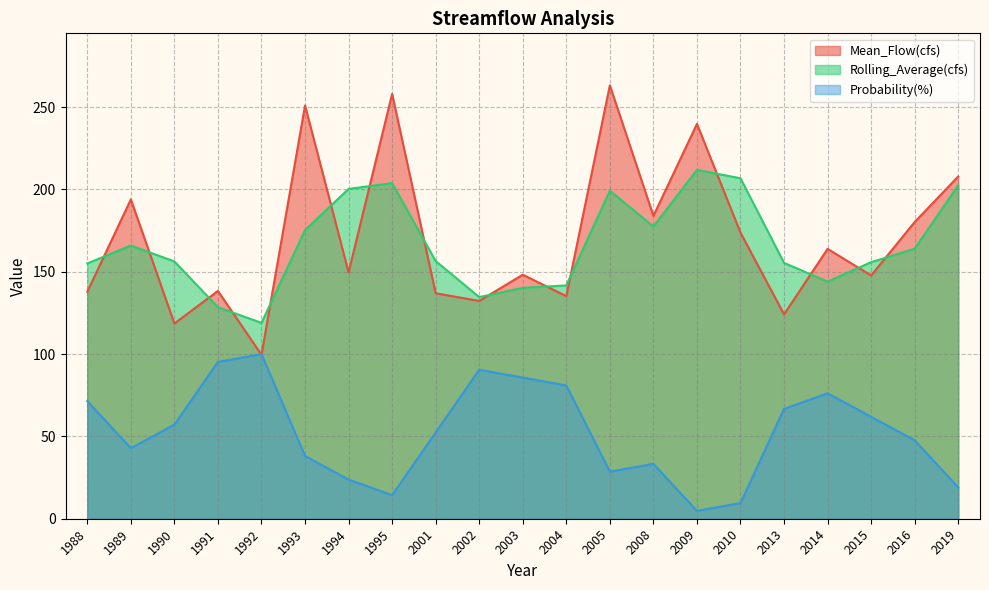

What is the spread (max minus min) of values at 1992?

19.4